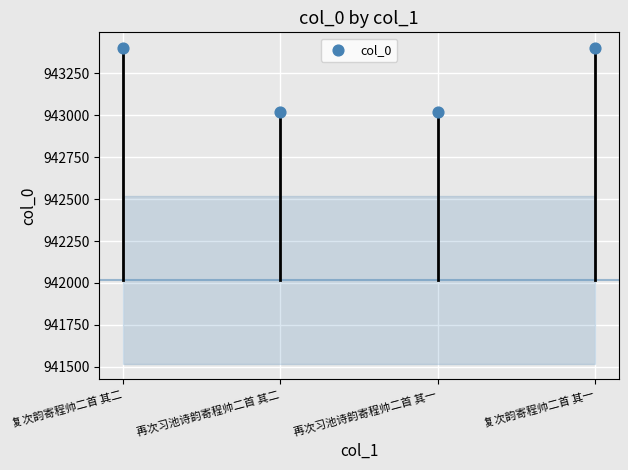

What is the range of Y values (max minus min)?

382